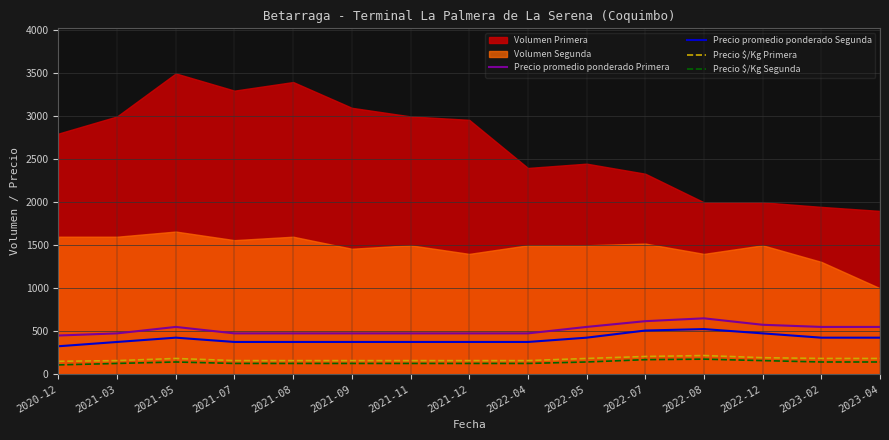

Is the value of Precio $/Kg Segunda at 2023-04 greater than the value of Precio $/Kg Primera at 2021-08?

No